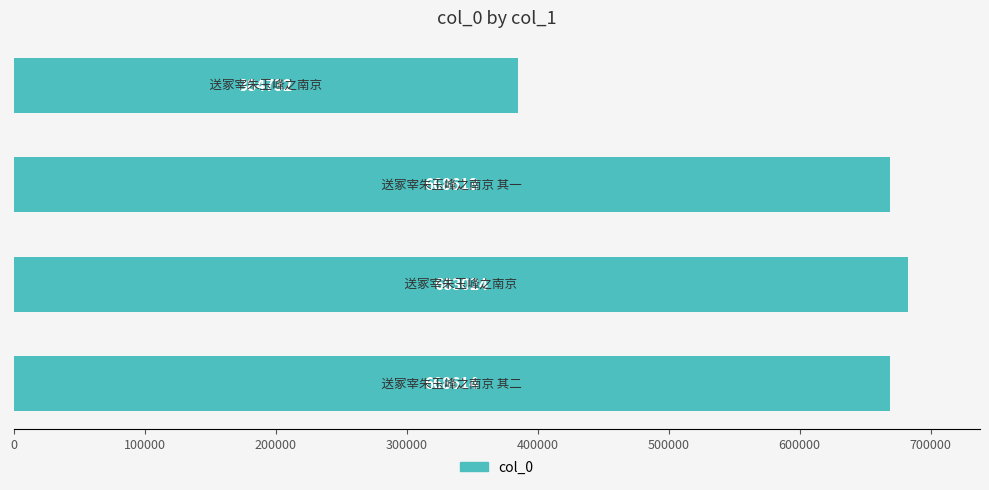

What is the difference between the second highest and minimum values?

283882